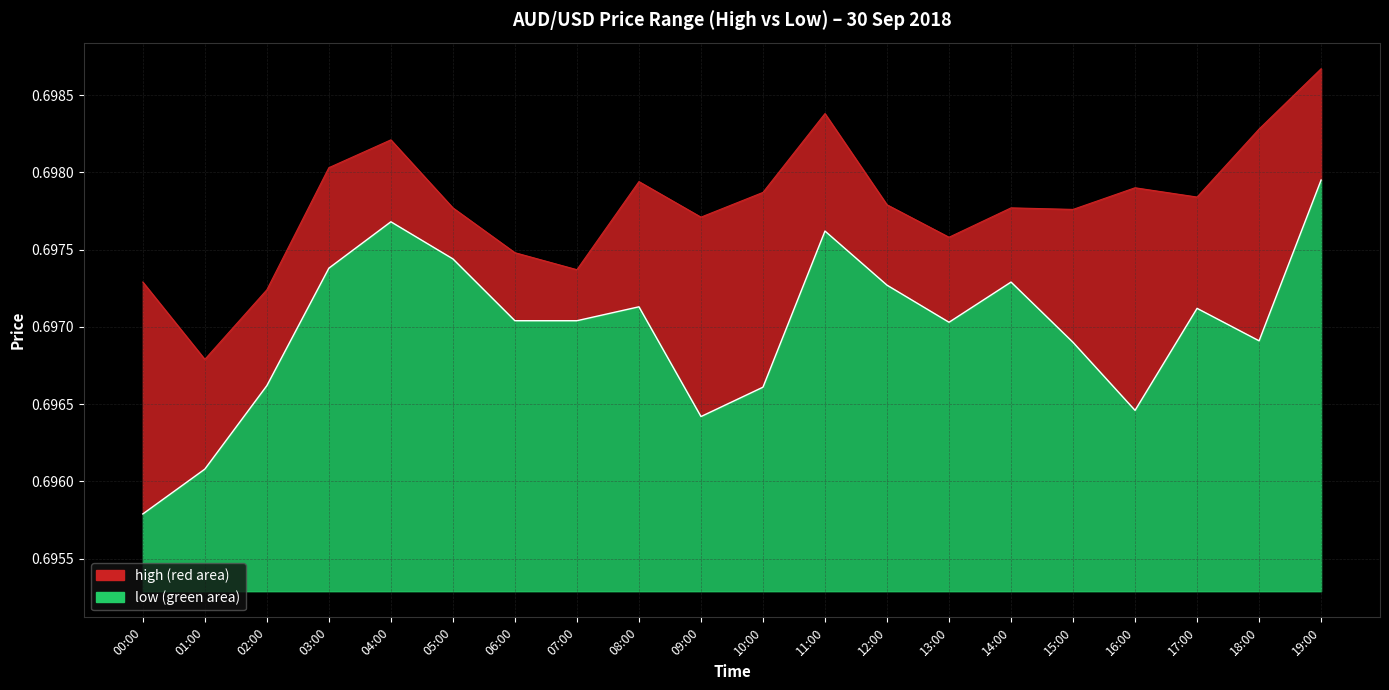

How many low values are between 0 and 1?

20